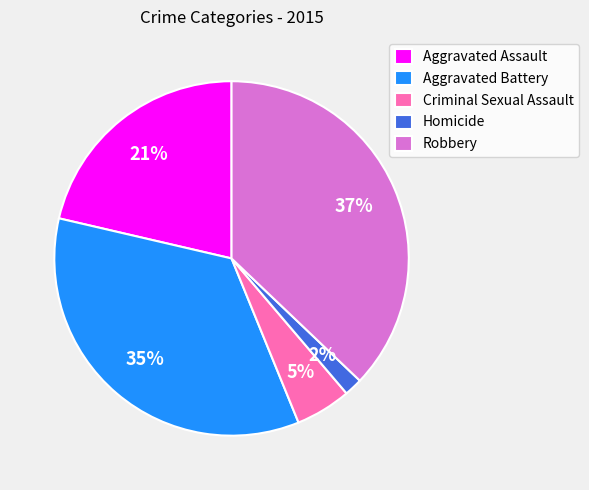

Do Aggravated Assault and Aggravated Battery together represent more than half of the pie?

Yes